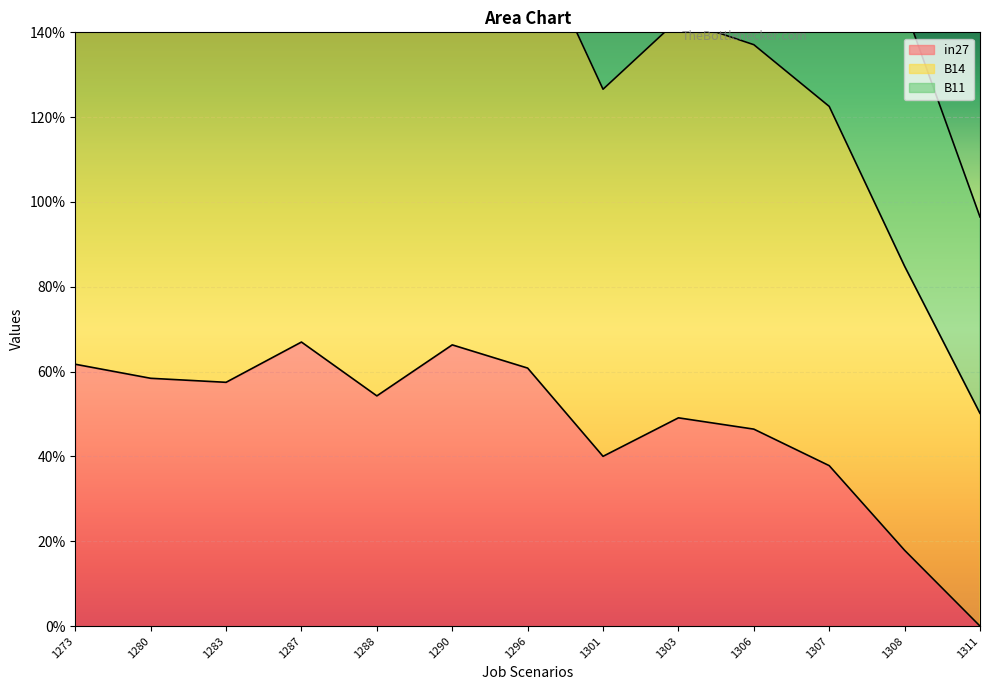

At 1290, list the series in order from largest to smallest.

B11, B14, in27